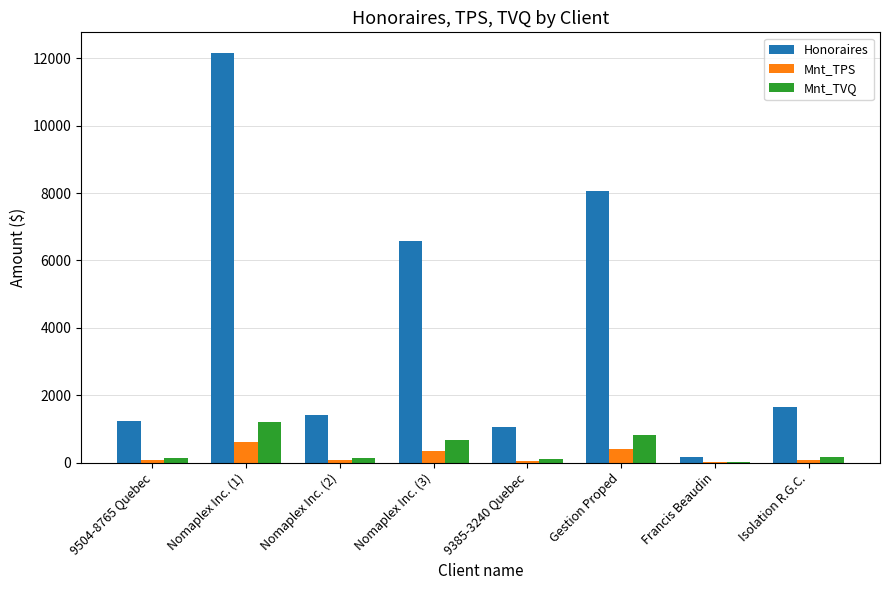

What is the highest value of the Mnt_TPS series?

608.1